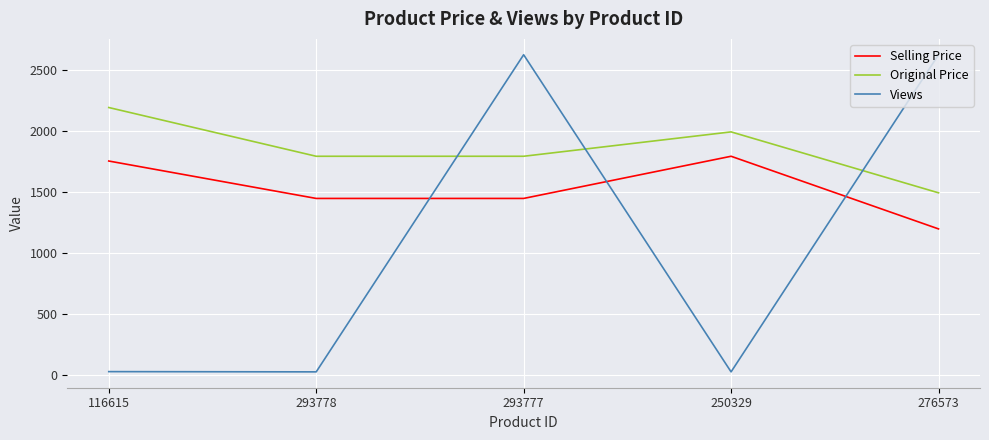

What position from the right is 276573?

1